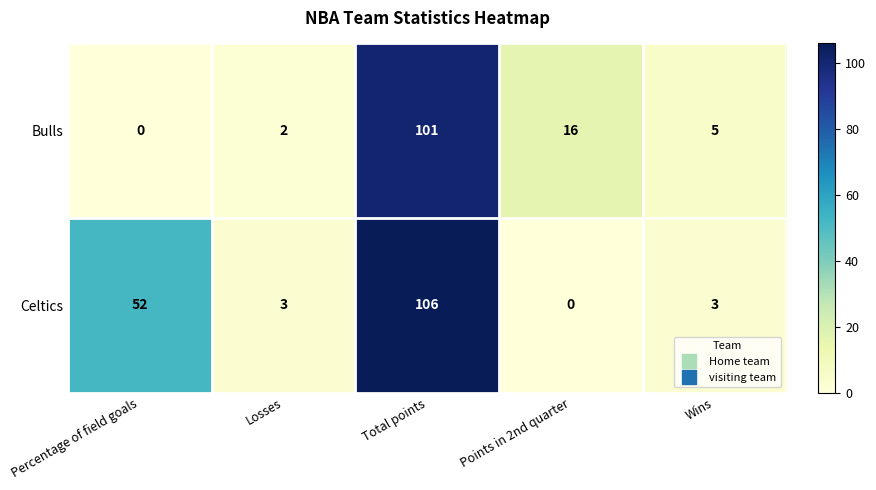

What is the spread (max minus min) of values at Points in 2nd quarter?

16